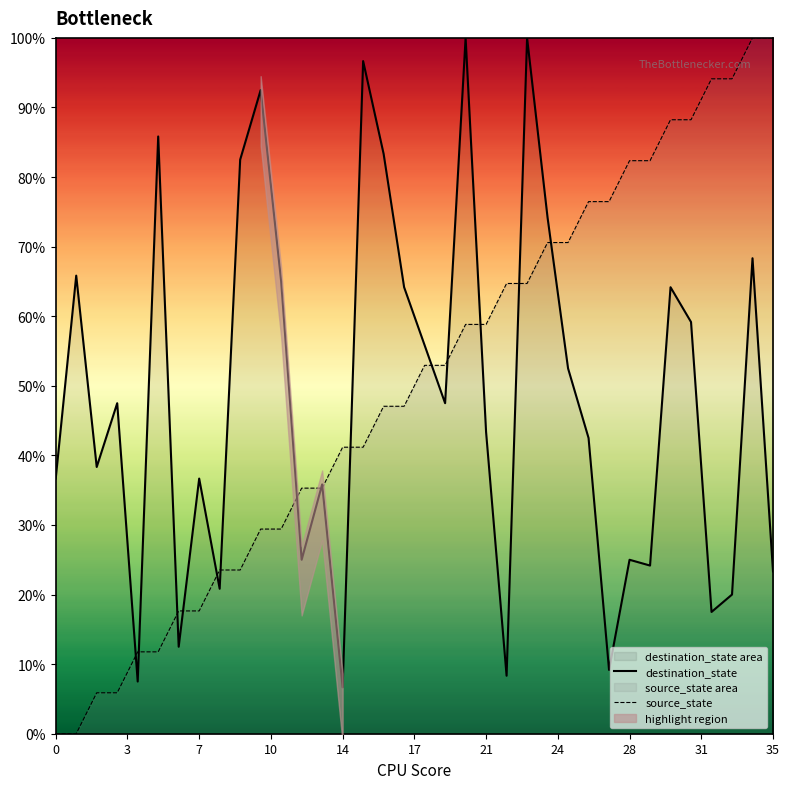

What is the lowest value of the destination_state series?

6.7